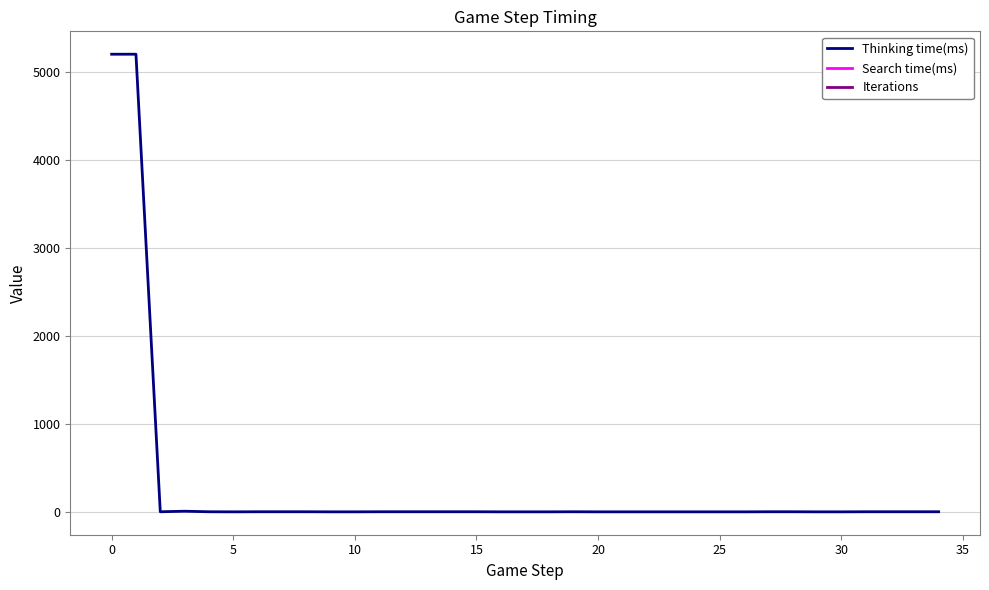

Which has a higher value, 5 or 34?

5